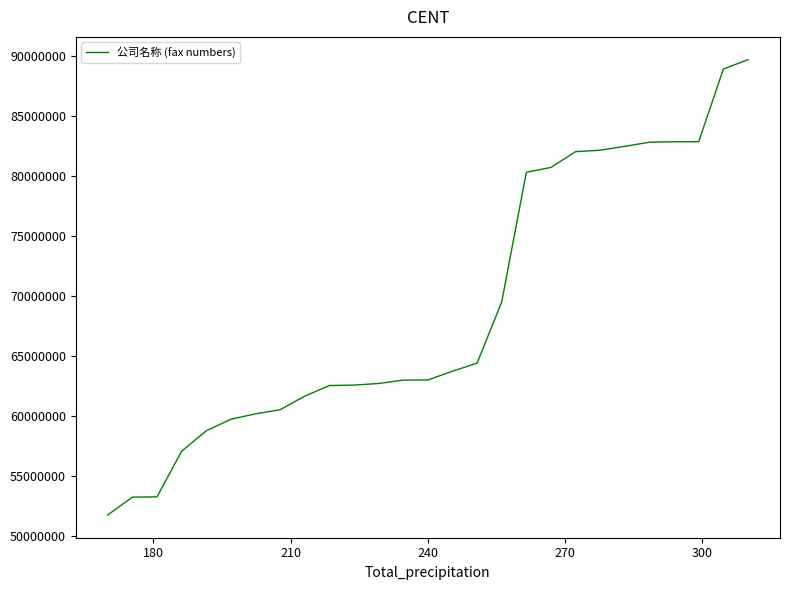

What is the greatest value displayed?

89715555